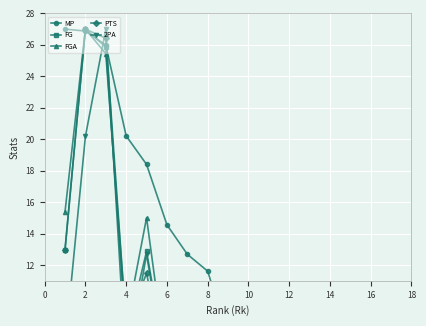

What is the label of the 5th point from the right?

12